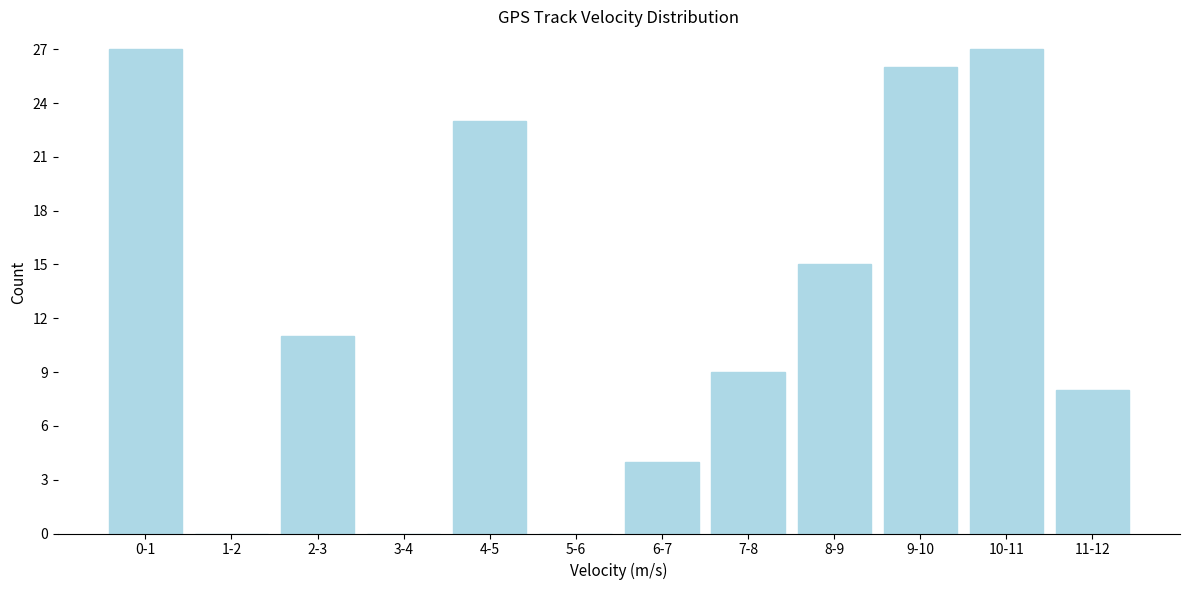

Reading left to right, extract all data points from this chart.

0-1=27	1-2=0	2-3=11	3-4=0	4-5=23	5-6=0	6-7=4	7-8=9	8-9=15	9-10=26	10-11=27	11-12=8